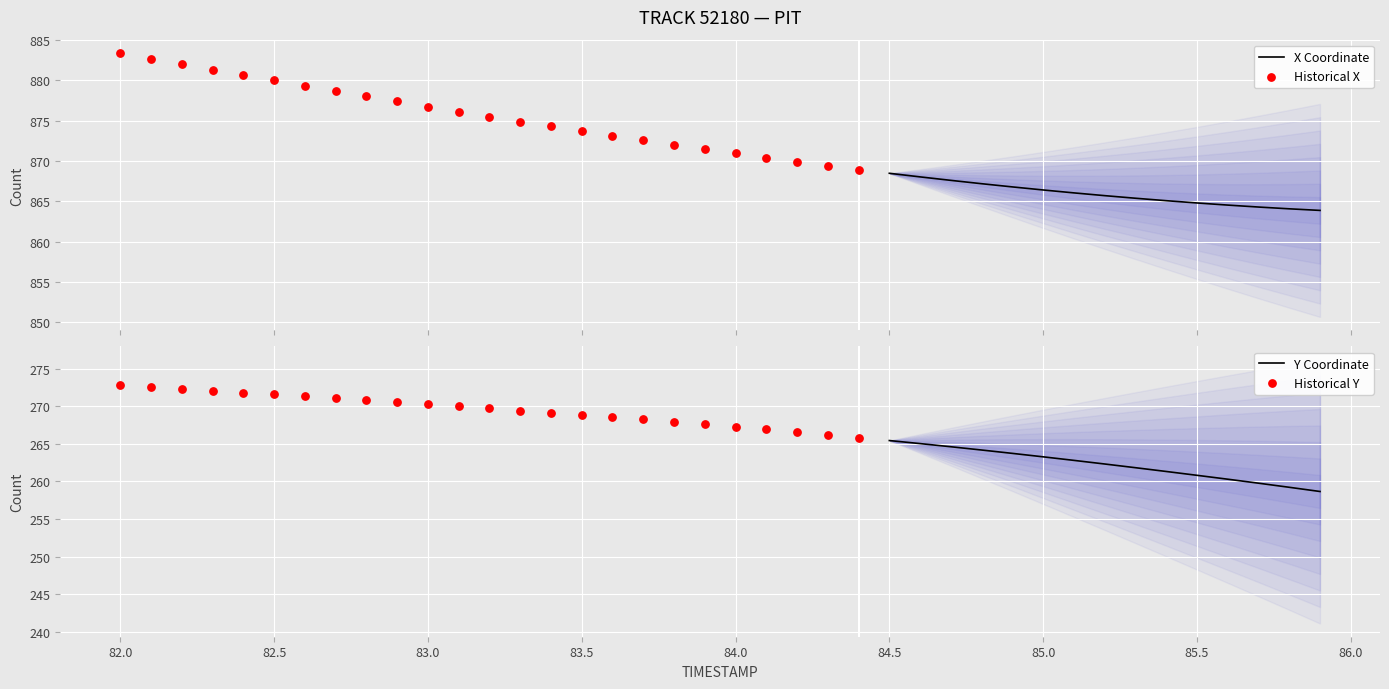

Which series reaches the minimum Y coordinate?

Y